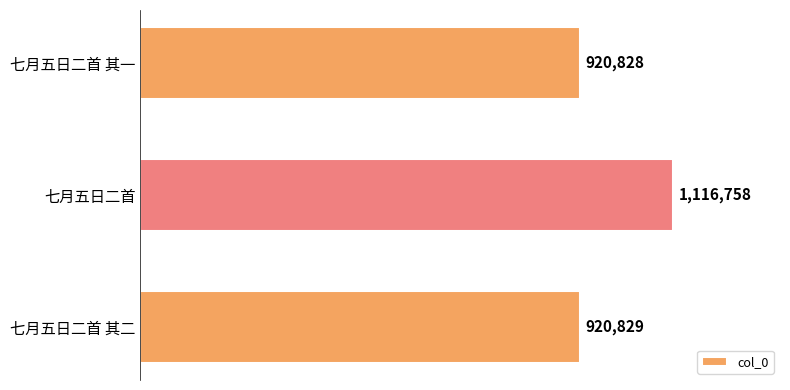

Does the chart contain any negative values?

No